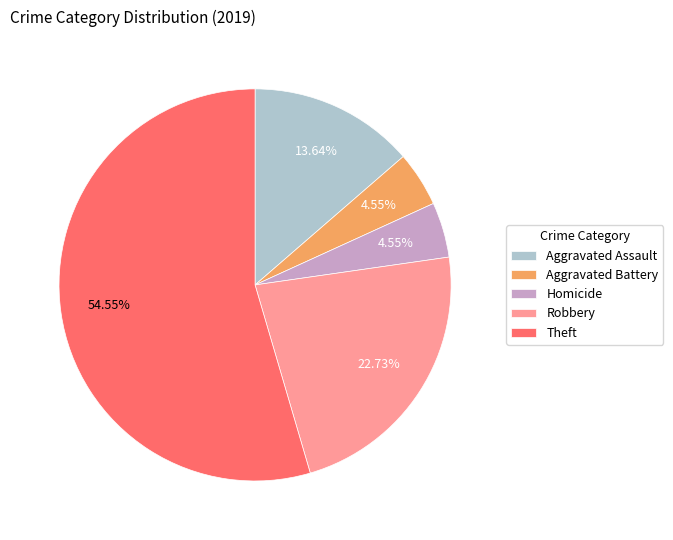

Is there a majority slice in this chart?

Yes